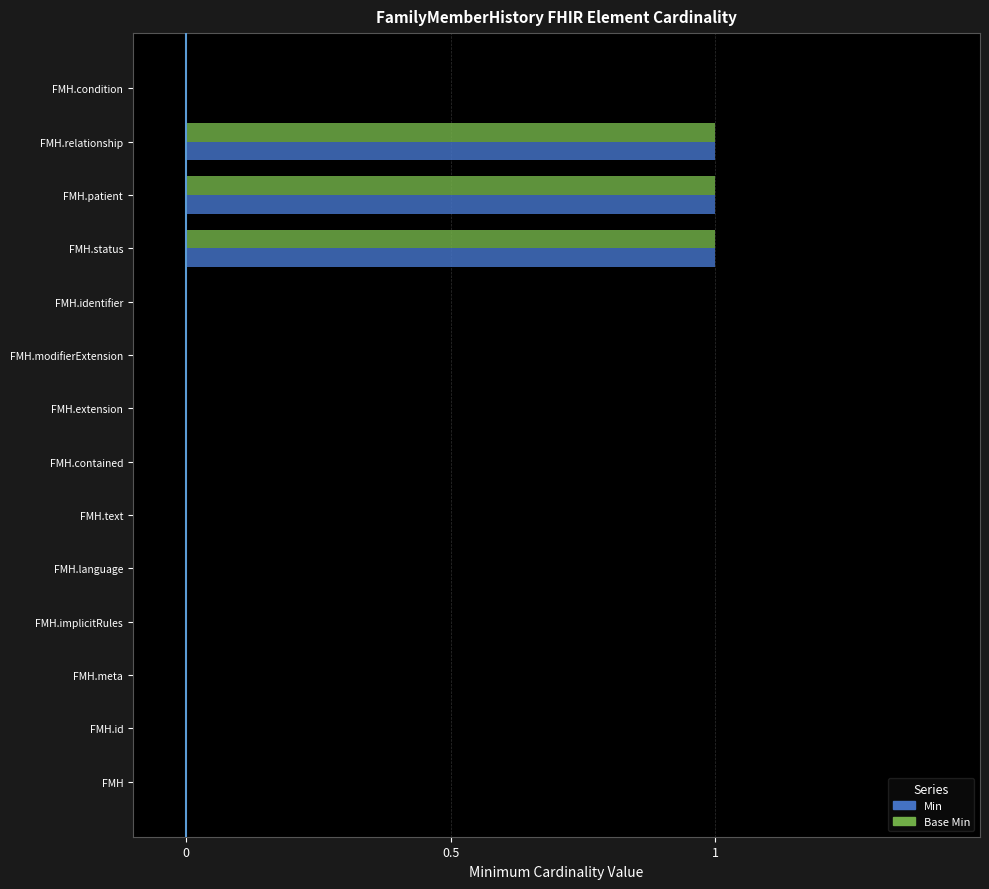

What is the sum of all Min values?

3